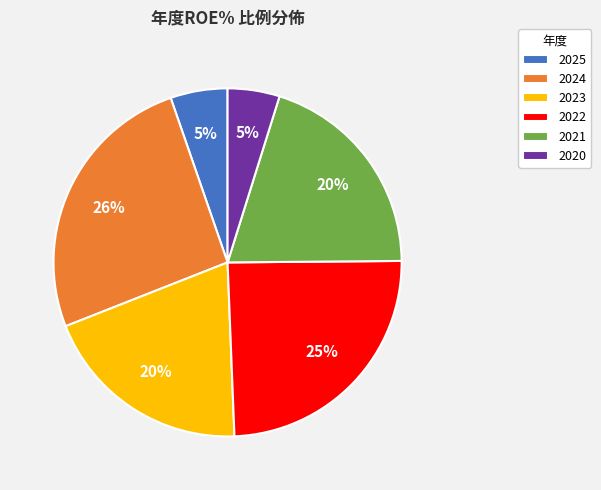

To the nearest percent, what portion does 2022 represent?

25%